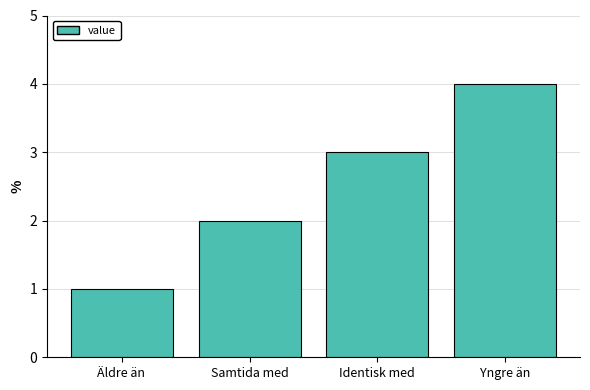

How many data points are less than 3?

2